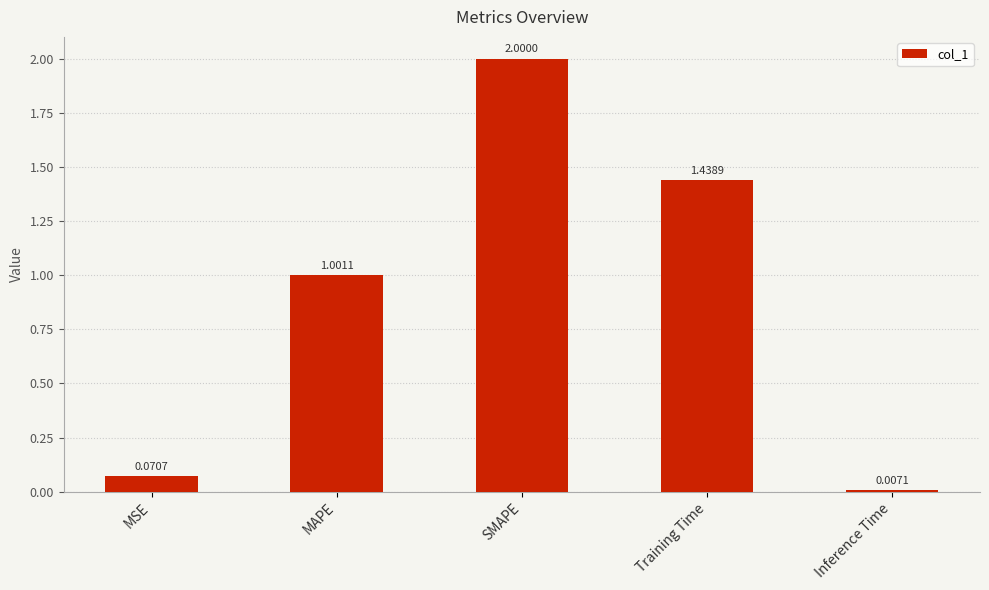

The value at SMAPE is 2.0. True or false?

True